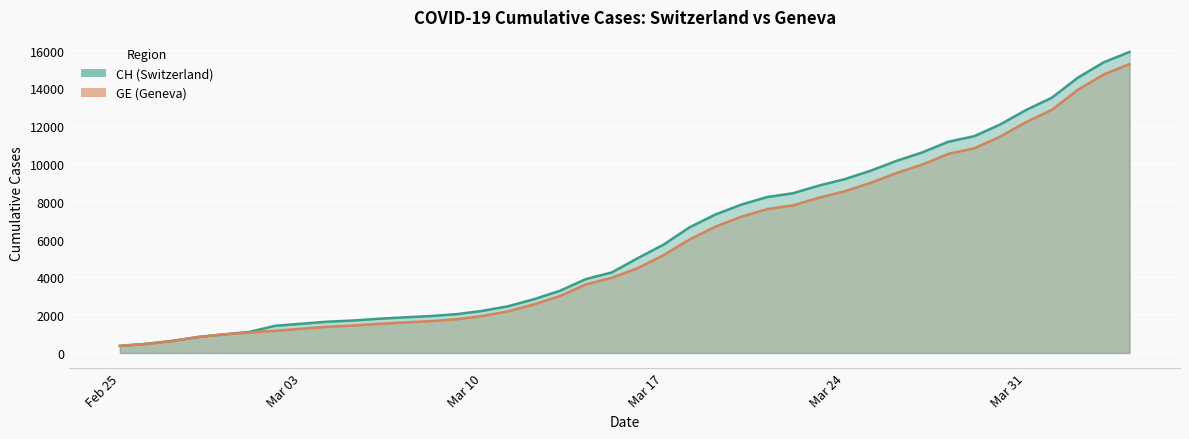

What is the total value across all series at 2020-03-01?

2196